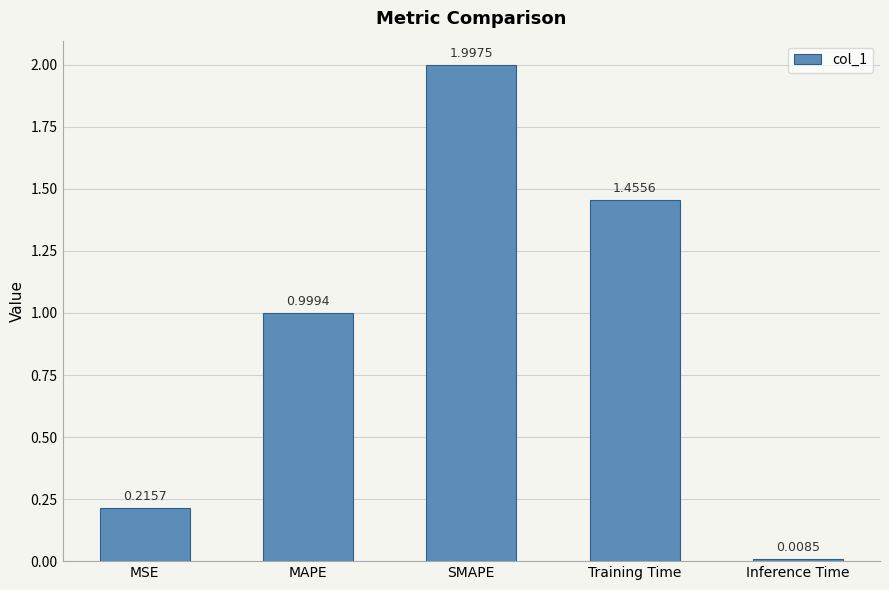

What is the value of the 2nd bar from the left?

1.0